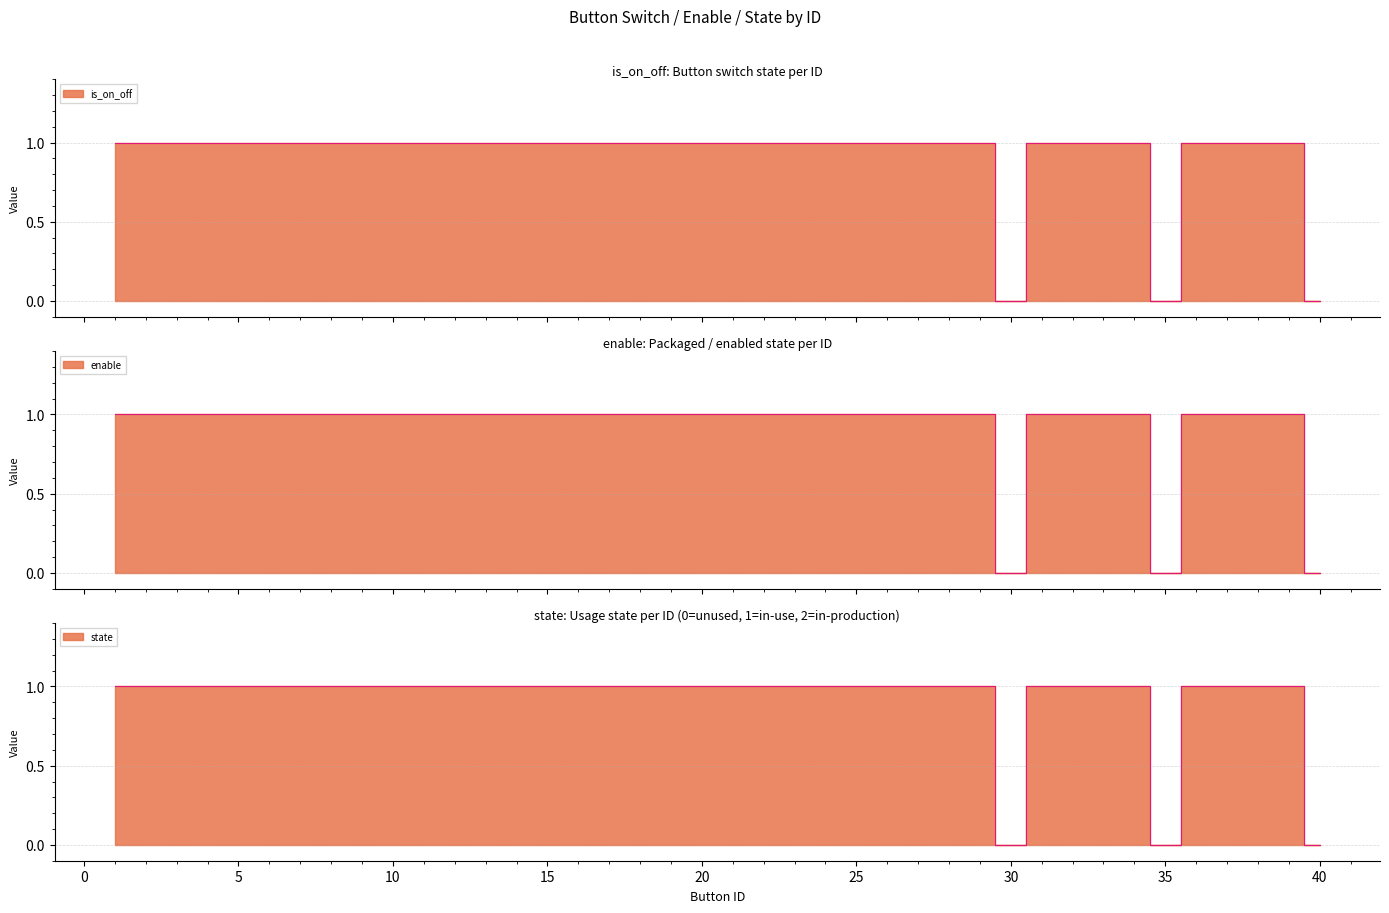

Between 16 and 11, which is larger?

16